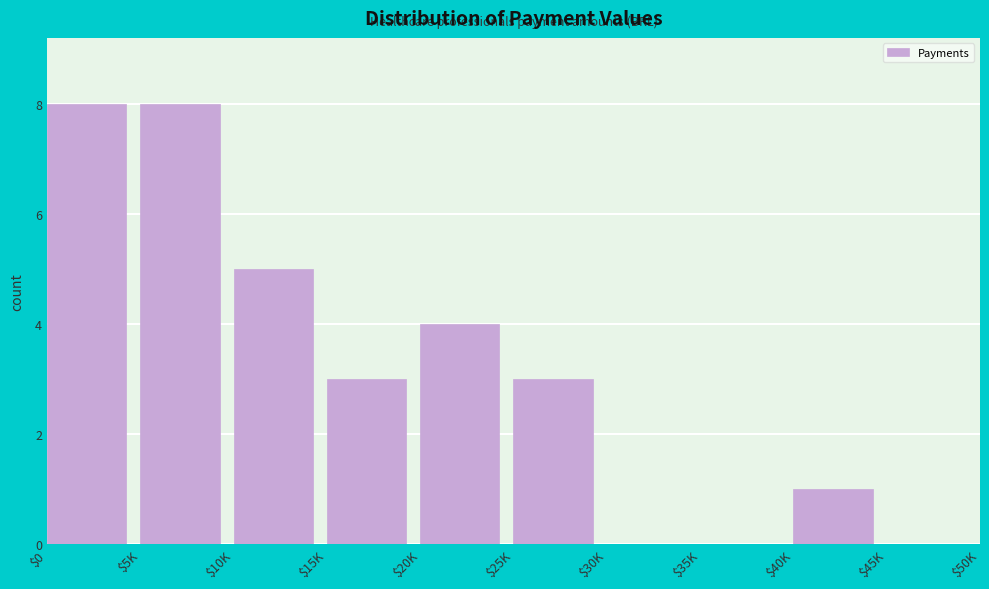

What is the maximum value shown in the chart?

8